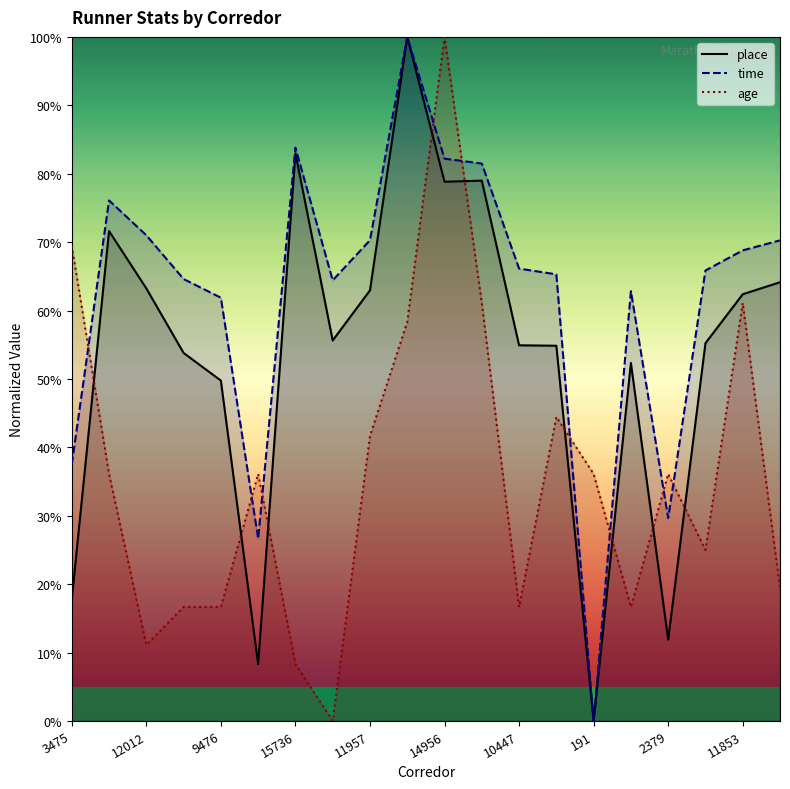

At which category is the sum across all series the highest?

14956